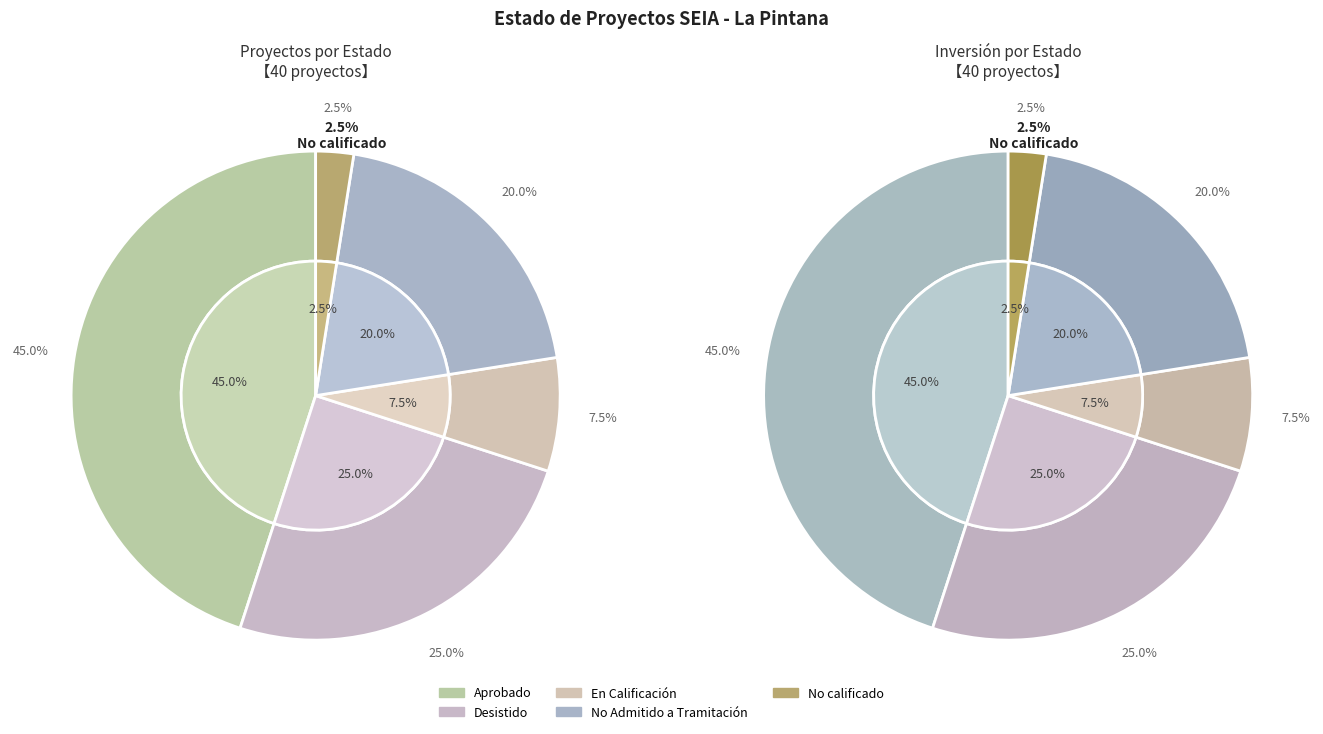

To the nearest percent, what portion does No calificado represent?

2%